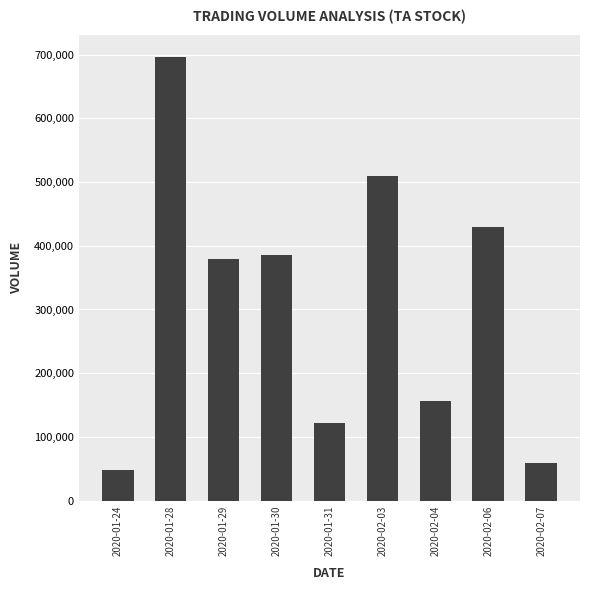

How many bars are there in total?

9